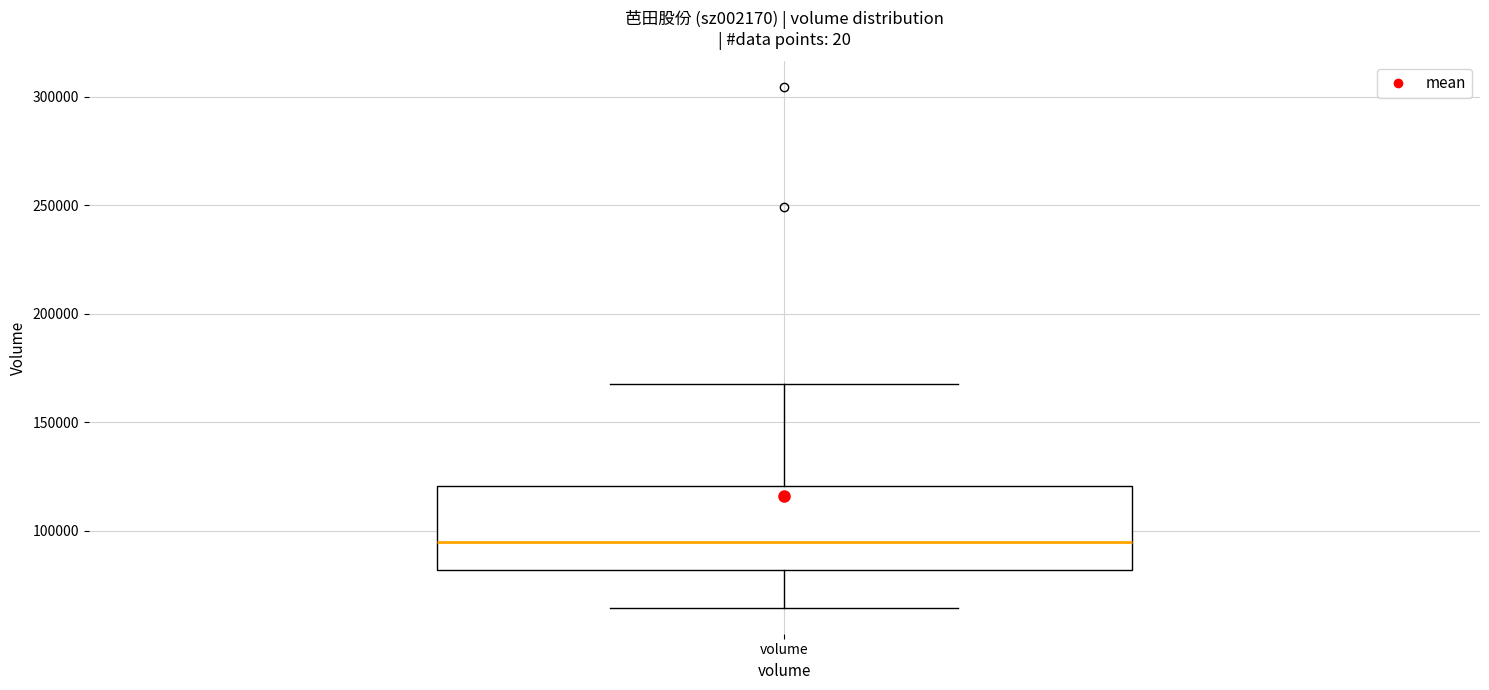

Read this box plot against the y-axis: the position of the median line, the range covered by the box, and the ends of both whiskers. The values are not printed on the chart, so give them approximately, as read against the axis.

median 95000, box 80000 to 120000, whiskers 65000 to 170000